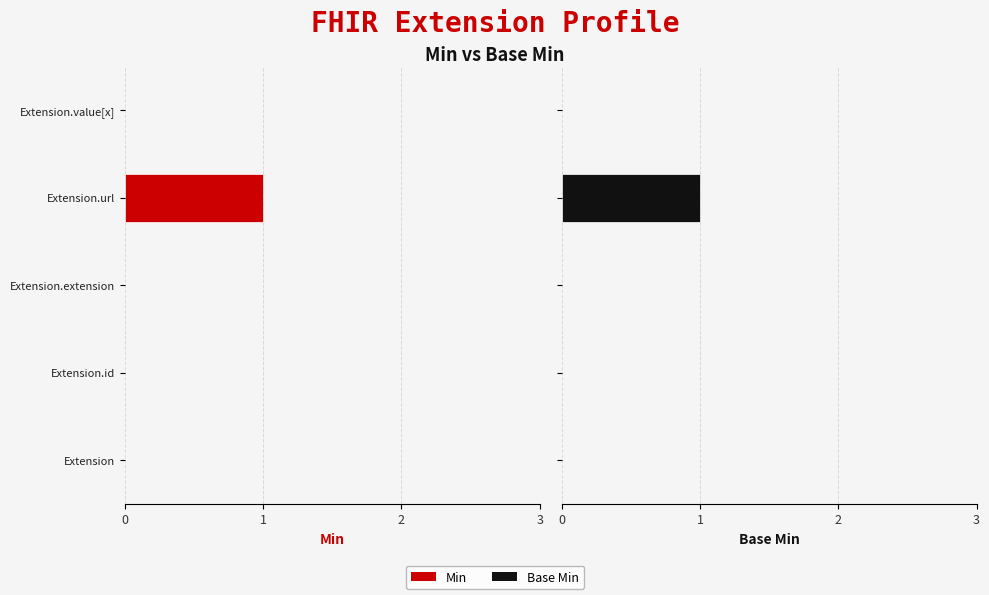

Which has a higher value, Extension.value[x] or Extension.extension?

Extension.value[x]